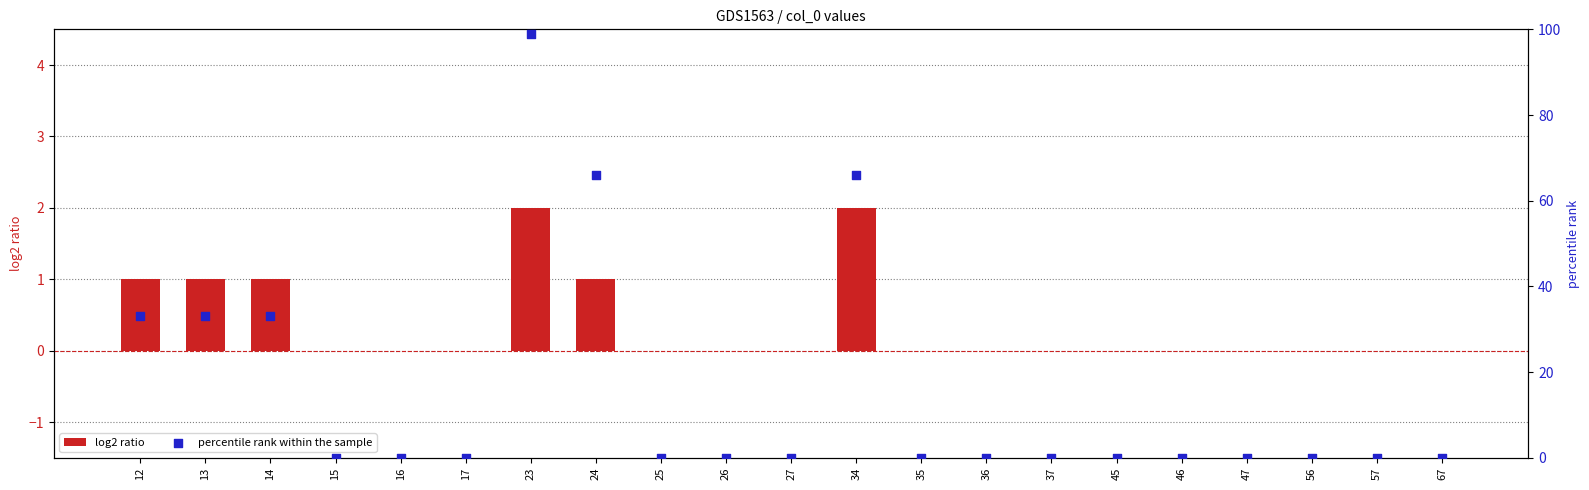

Which series contains the lowest Y value?

log2 ratio